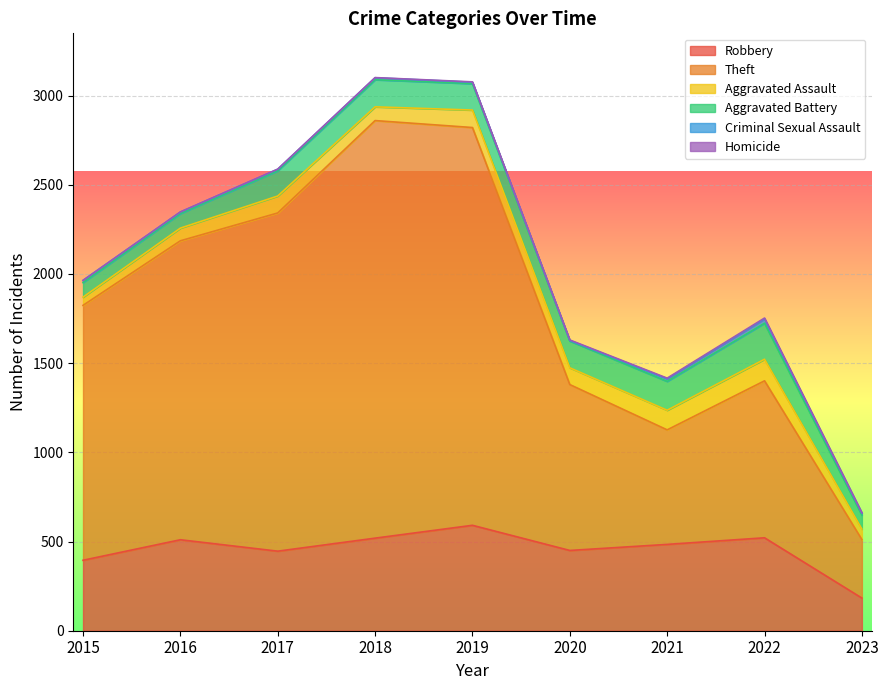

What is the average value of the Aggravated Assault series?

86